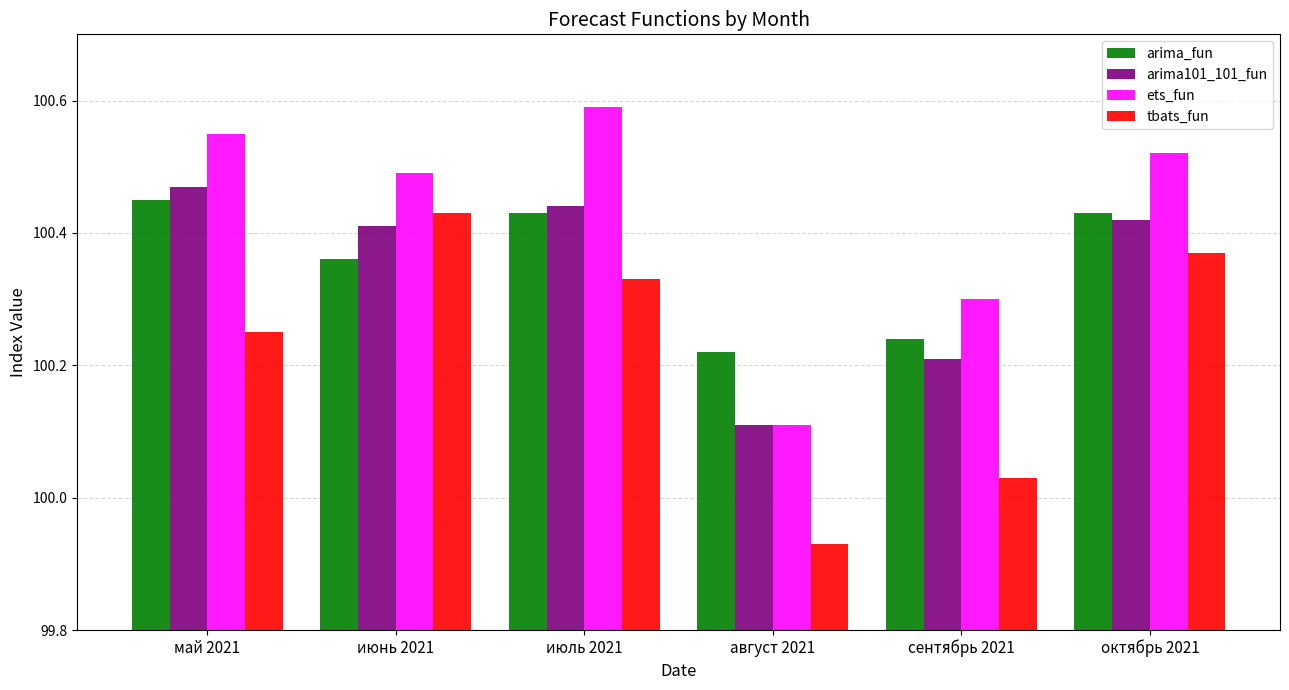

What is the sum of the ets_fun values at июнь 2021 and сентябрь 2021?

200.8